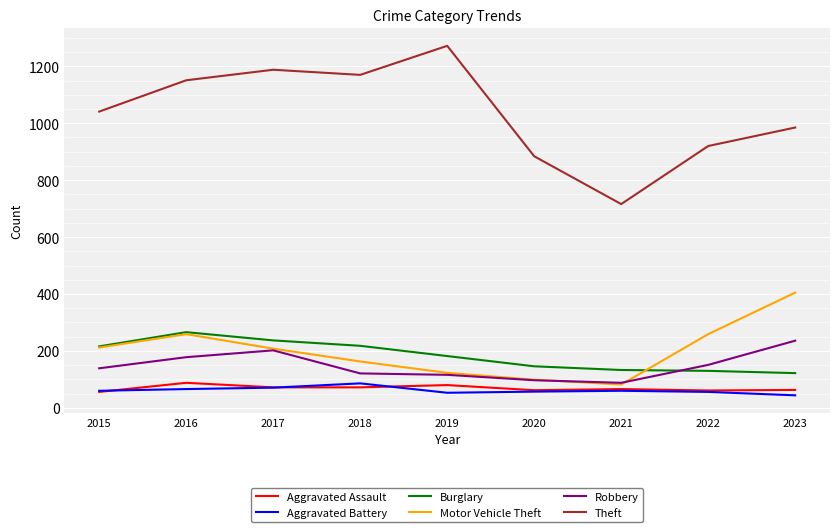

True or false: Theft and Burglary intersect in this chart.

False